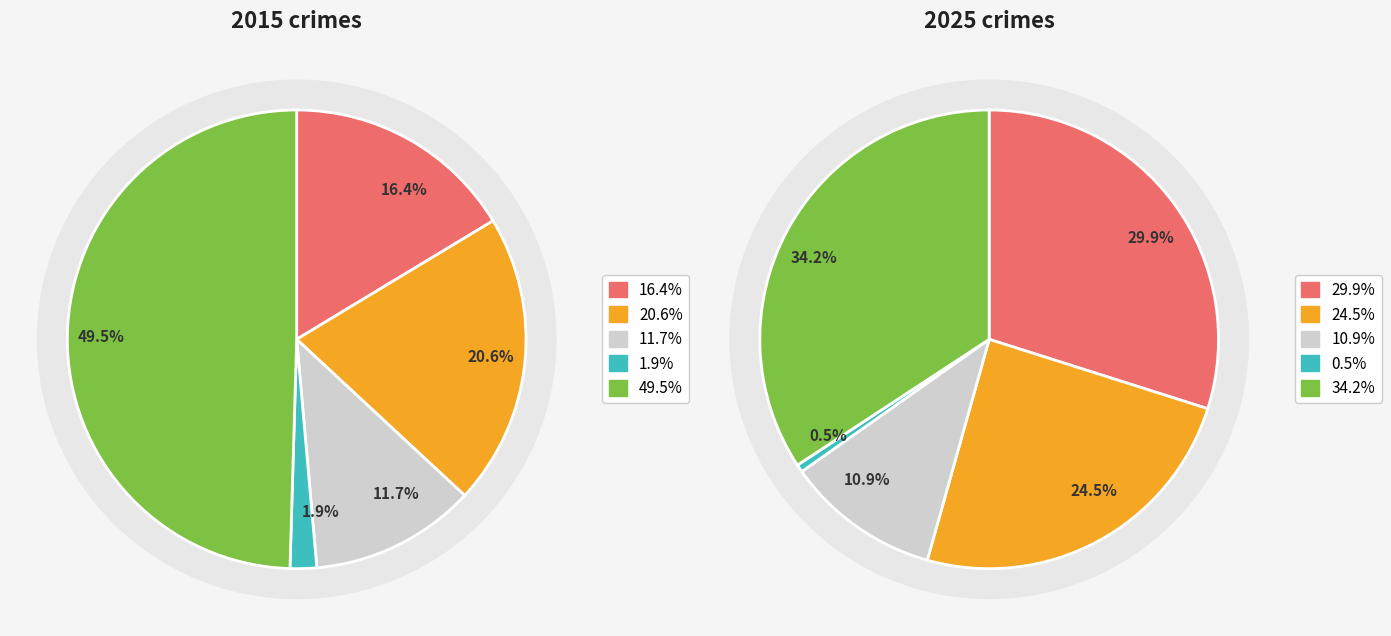

Is 4 the majority of the pie?

No